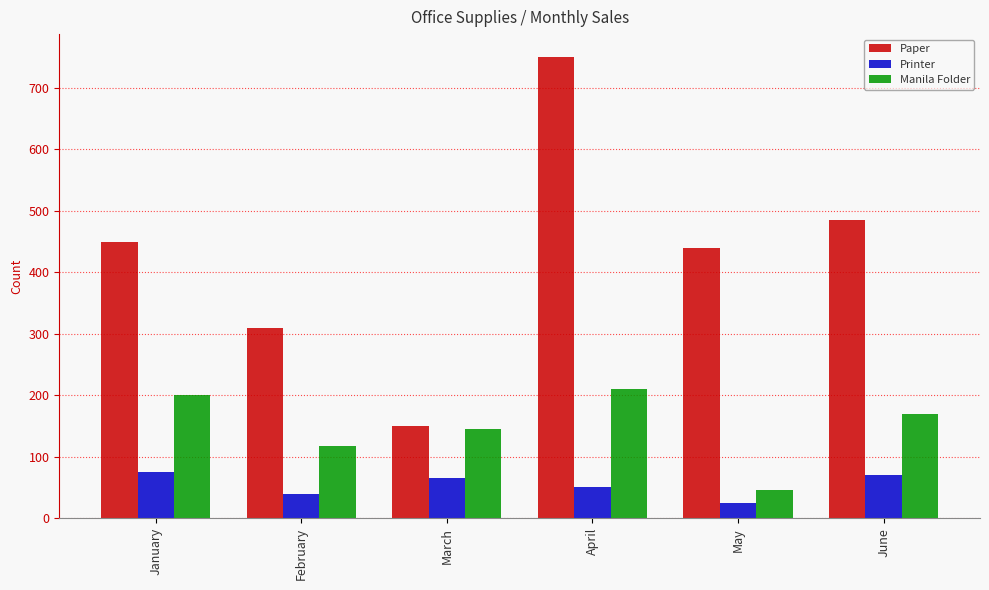

Reading left to right, what are all the values shown in this chart?

Paper: 450	310	150	750	440	485
Printer: 75	40	65	50	24	71
Manila Folder: 200	118	145	210	45	170